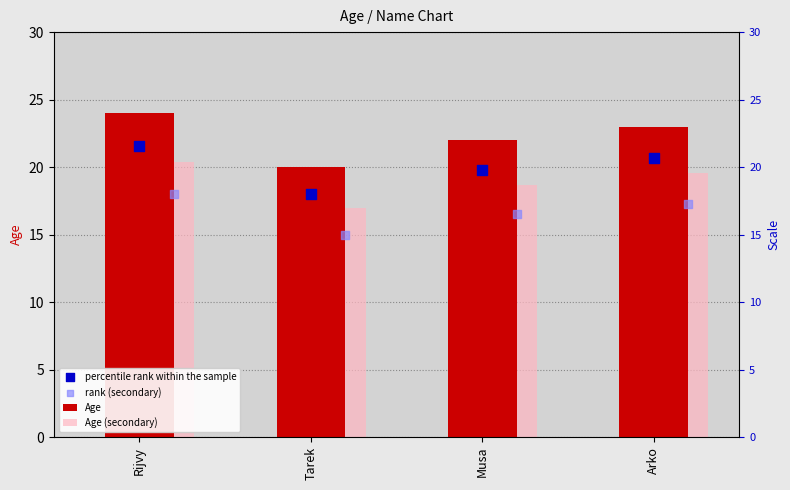

What are all the series names shown in the legend?

Age, Age (secondary), percentile rank within the sample, rank (secondary)